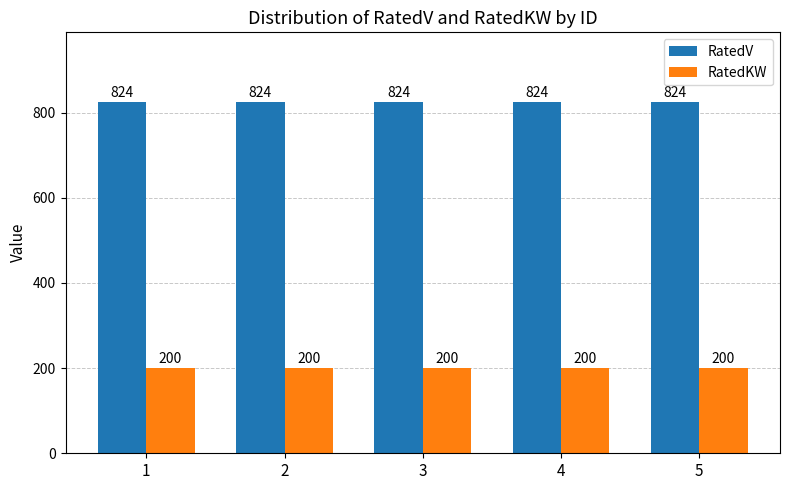

At 5, list the series in order from smallest to largest.

RatedKW, RatedV